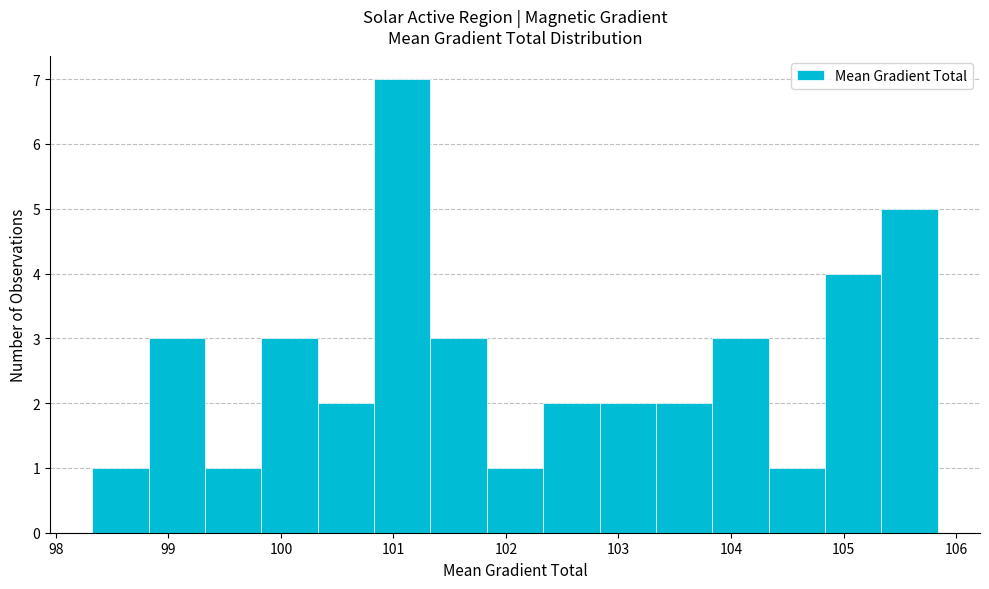

Over which range of the x-axis is the bar tallest?

100.8 to 101.3